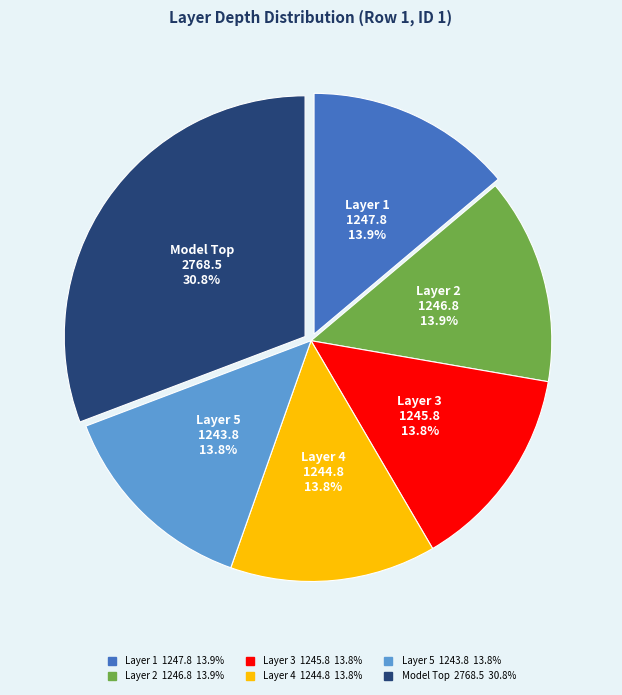

To the nearest percent, what is the combined percentage of Layer 5 and Layer 2?

28%